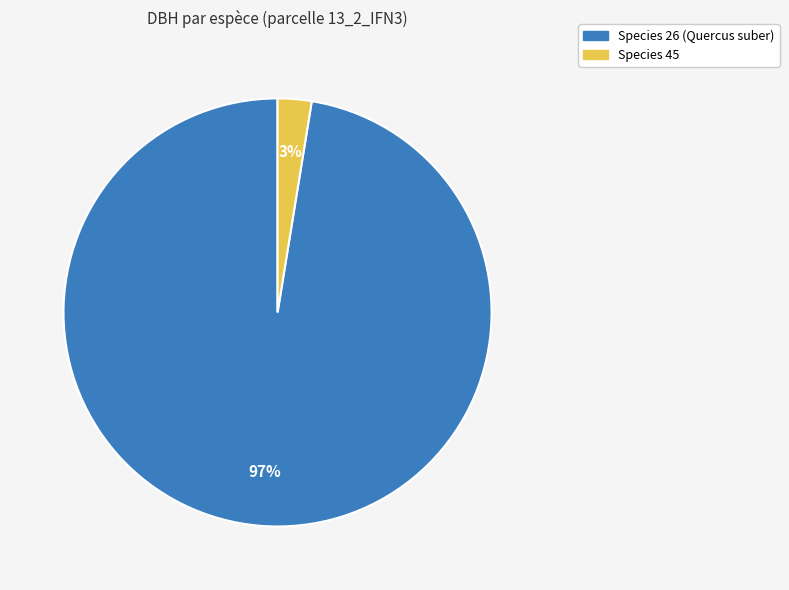

Combined, do Species 45 and Species 26 (Quercus suber) account for over 50%?

Yes